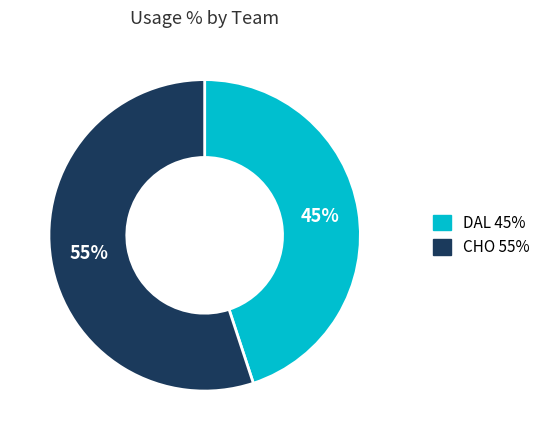

How many slices are in this pie chart?

2